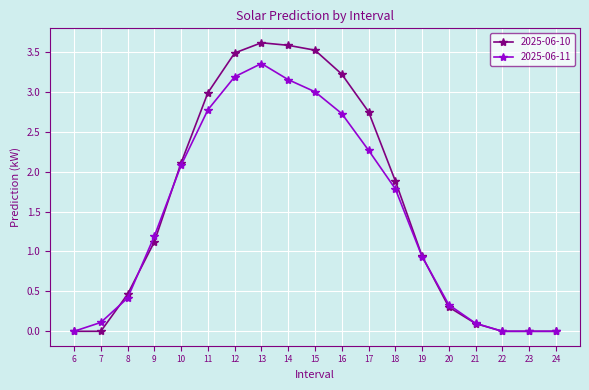

What is the sum of all 2025-06-11 values?

27.4